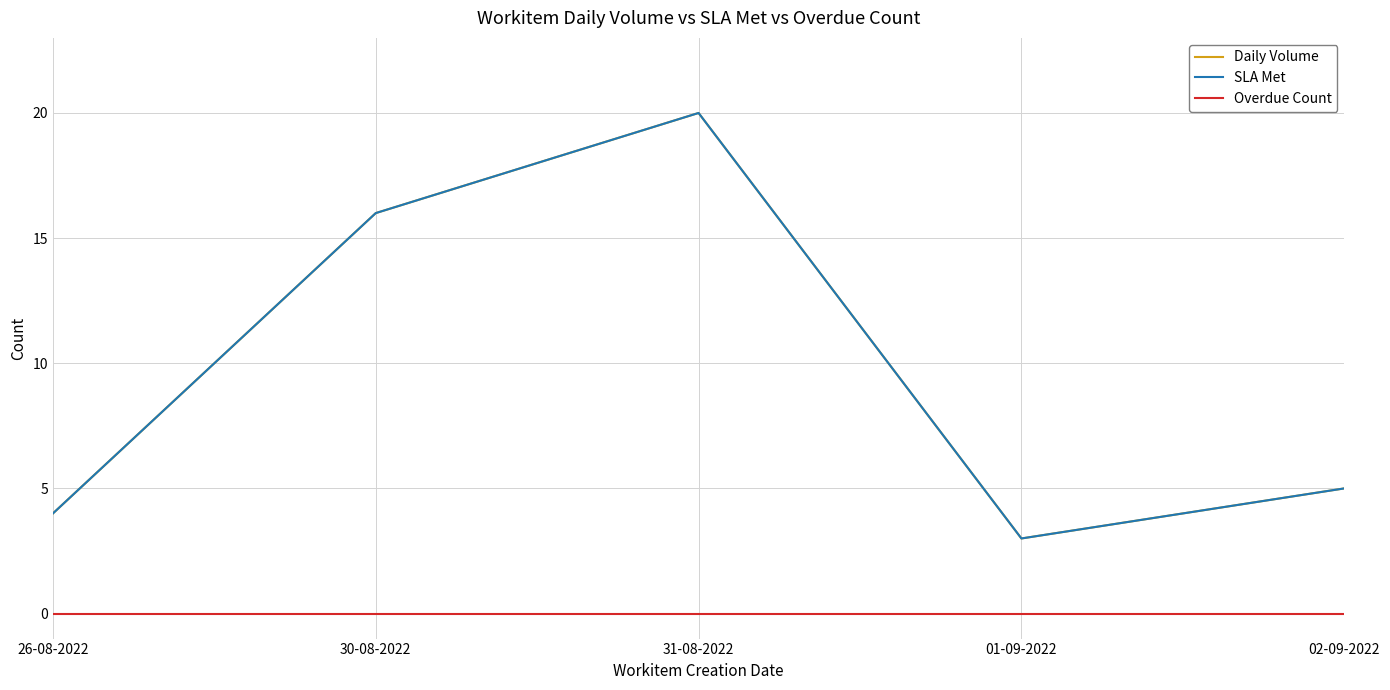

List the labels in order of Daily Volume value, largest first.

31-08-2022, 30-08-2022, 02-09-2022, 26-08-2022, 01-09-2022